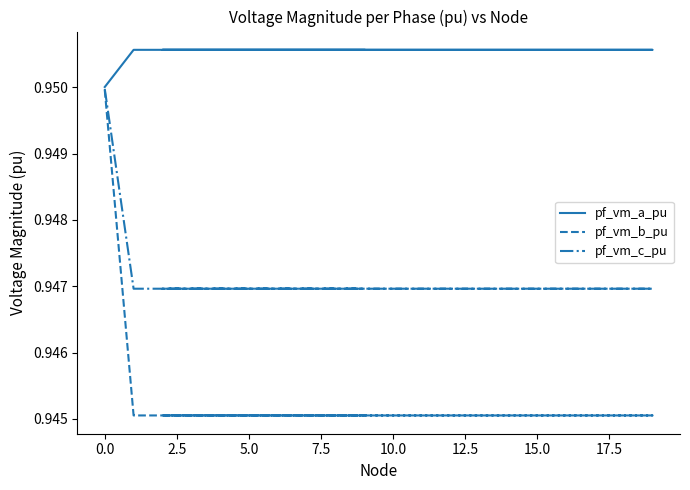

Count the number of data series in this chart.

3